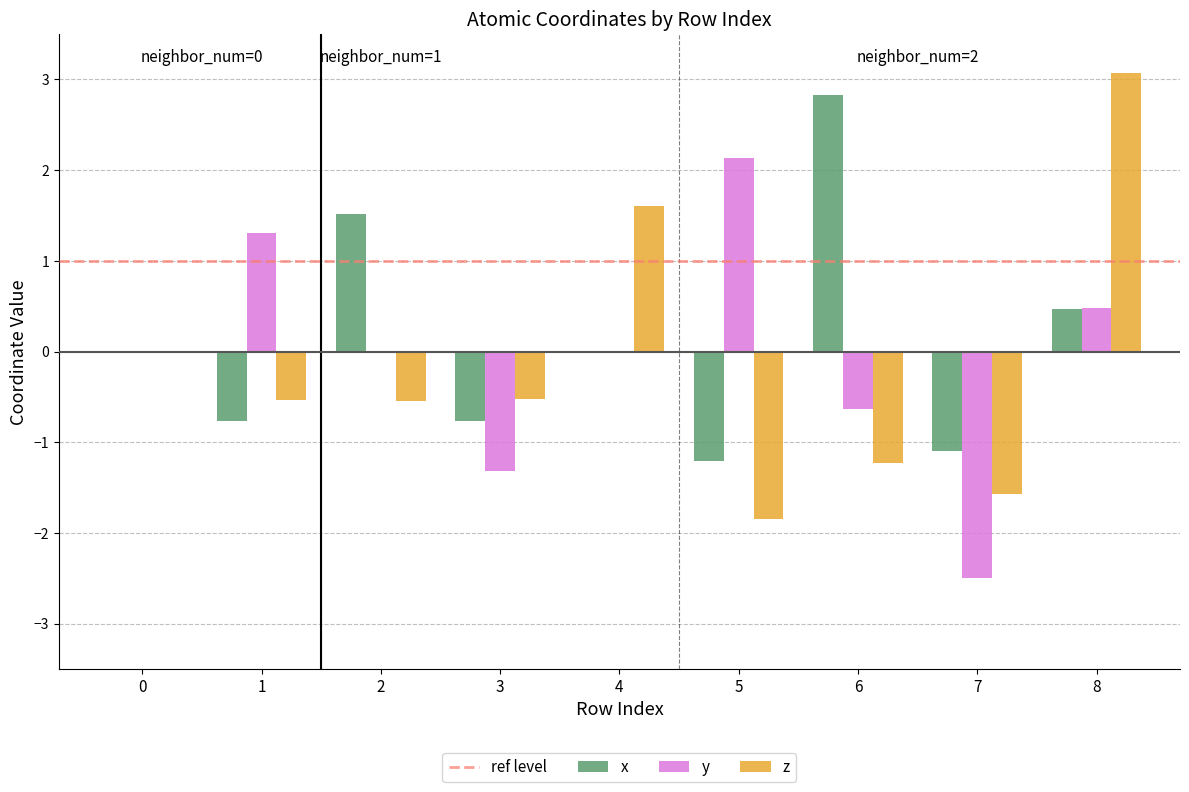

Reading right to left, what are all the values shown in this chart?

x: 8=0.5	7=-1.1	6=2.8	5=-1.2	4=0.0	3=-0.8	2=1.5	1=-0.8	0=0.0
y: 8=0.5	7=-2.5	6=-0.6	5=2.1	4=0.0	3=-1.3	2=0.0	1=1.3	0=0.0
z: 8=3.1	7=-1.6	6=-1.2	5=-1.8	4=1.6	3=-0.5	2=-0.5	1=-0.5	0=0.0